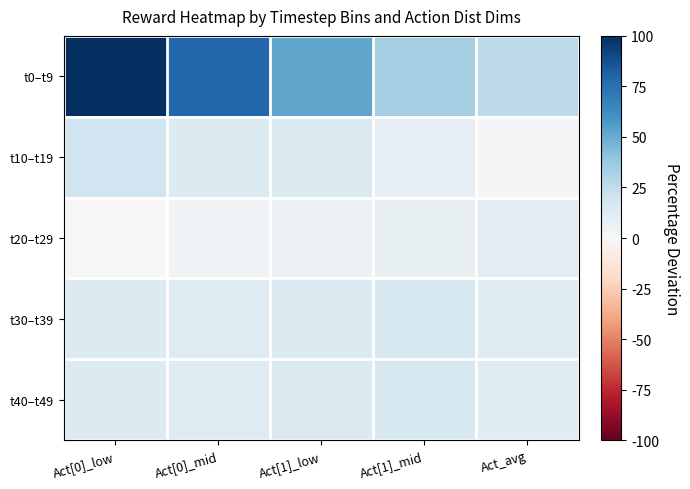

Reading left to right, what are all the values shown in this chart?

t0–t9: Act[0]_low=100.0	Act[0]_mid=78.9	Act[1]_low=52.3	Act[1]_mid=33.4	Act_avg=26.2
t10–t19: Act[0]_low=20.1	Act[0]_mid=13.7	Act[1]_low=14.0	Act[1]_mid=8.0	Act_avg=1.1
t20–t29: Act[0]_low=-0.0	Act[0]_mid=3.8	Act[1]_low=5.5	Act[1]_mid=7.3	Act_avg=11.7
t30–t39: Act[0]_low=13.5	Act[0]_mid=12.8	Act[1]_low=14.2	Act[1]_mid=15.8	Act_avg=12.0
t40–t49: Act[0]_low=13.5	Act[0]_mid=12.8	Act[1]_low=14.2	Act[1]_mid=15.8	Act_avg=12.0